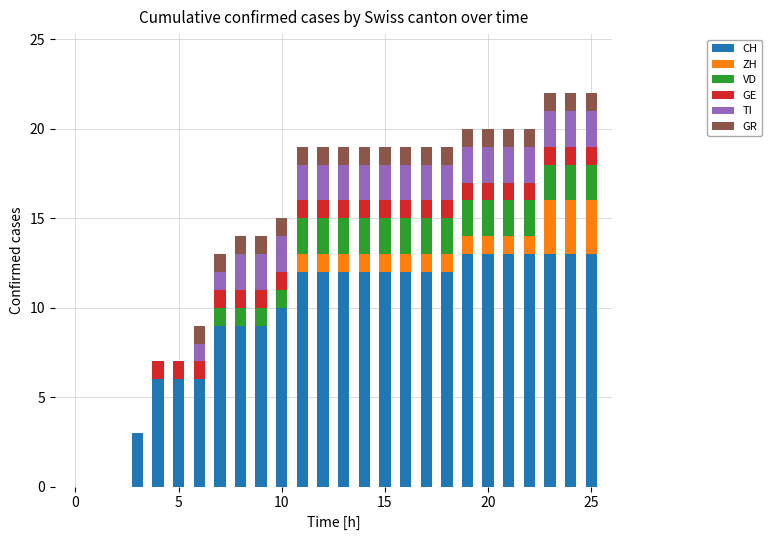

What is the sum of all TI values?

38